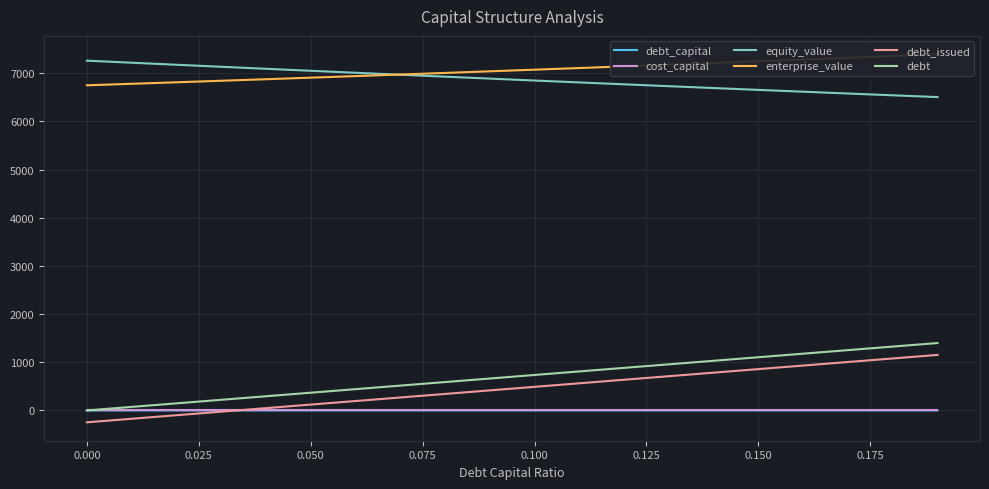

True or false: equity_value and debt intersect in this chart.

False